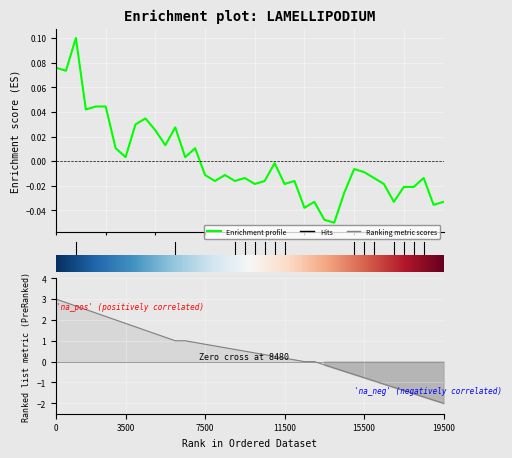

How many lines are shown in the chart?

1